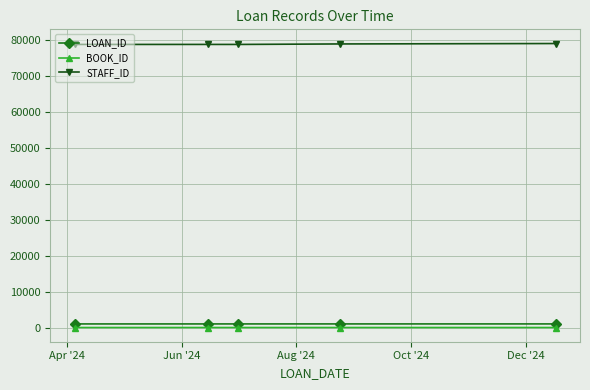

At how many categories does at least one series exceed 57137?

5